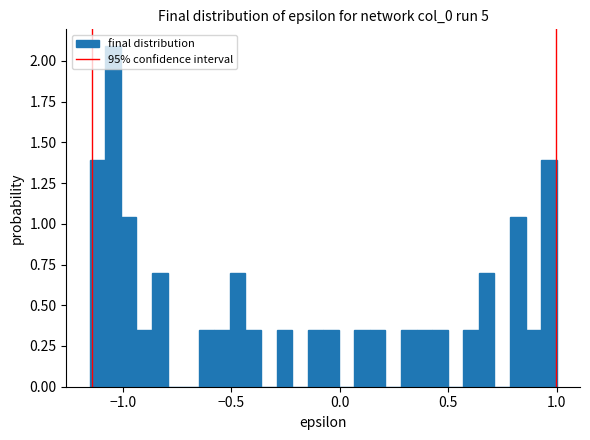

Read against the x-axis, roughly where is the centre of the tallest bar?

-1.05